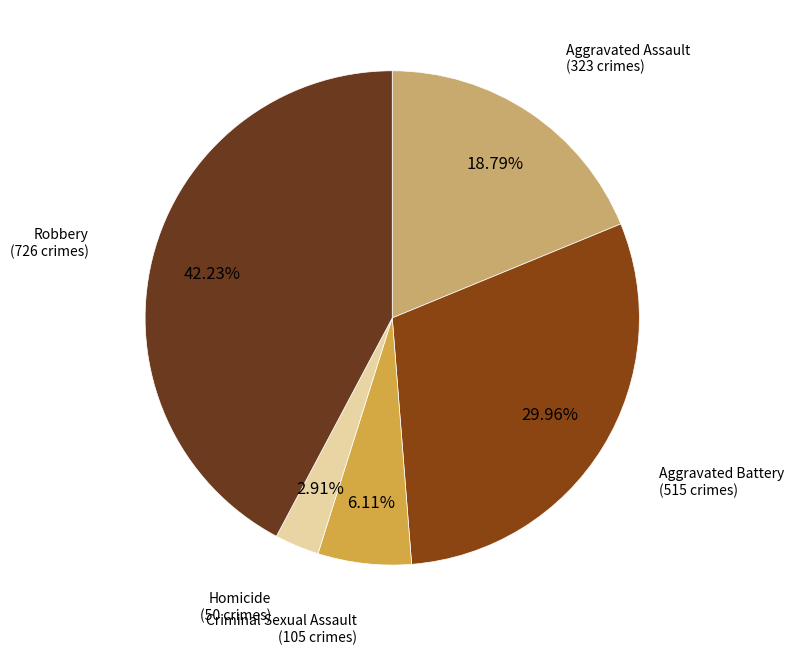

True or false: Criminal Sexual Assault accounts for 6% of the total.

True